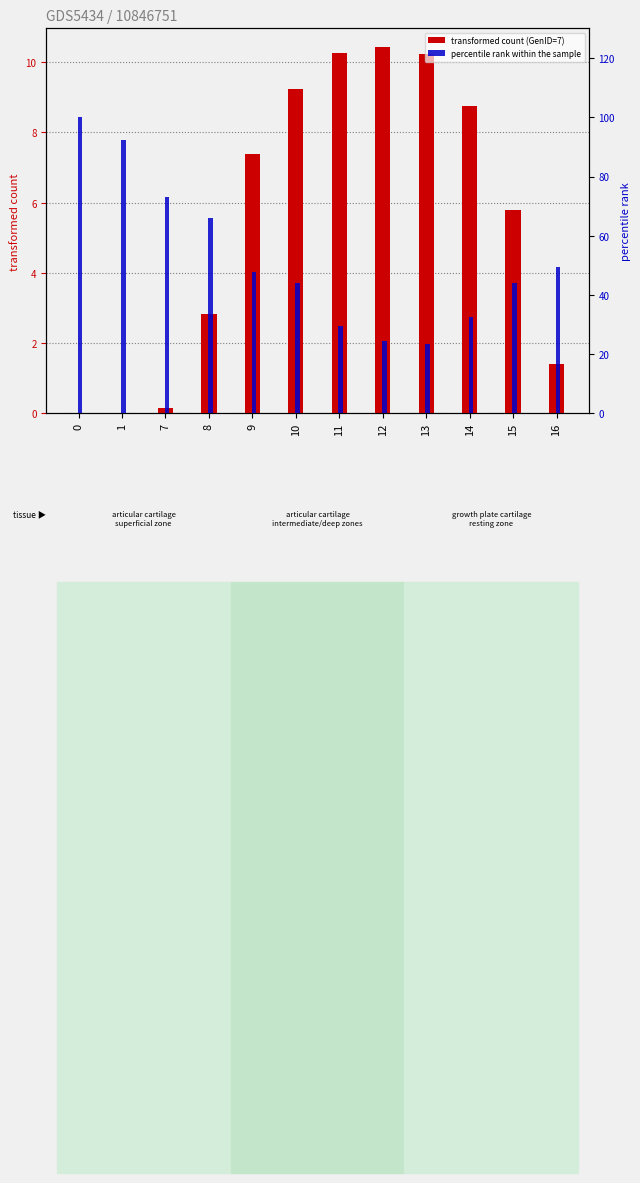

What is the sum of all transformed count (GenID=7) values?

66.5